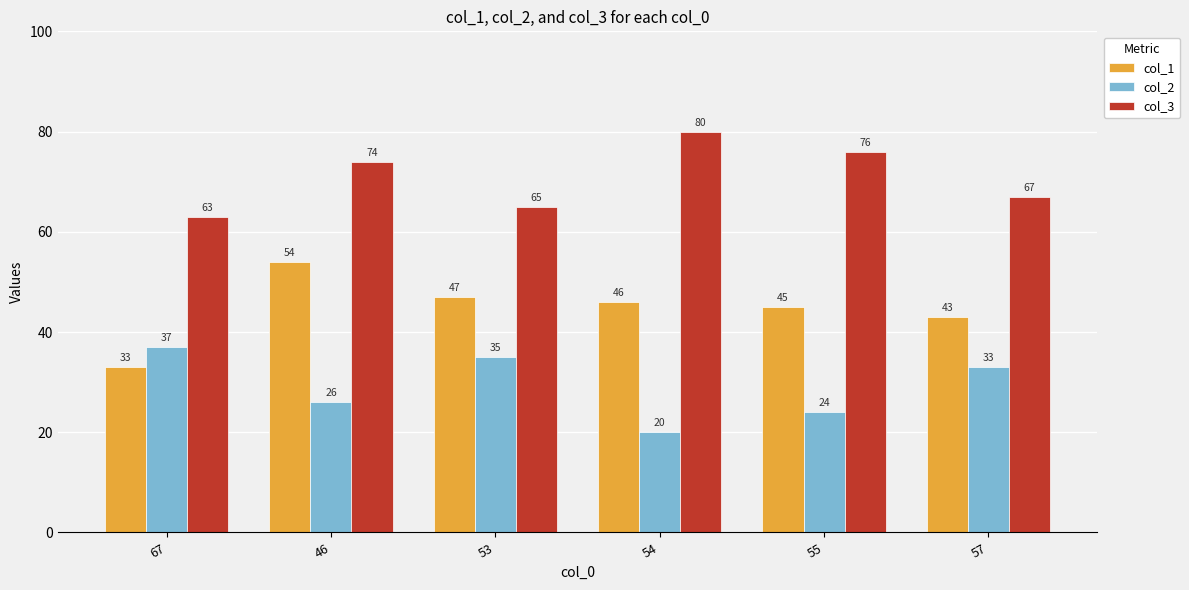

What is the maximum value for col_2?

37